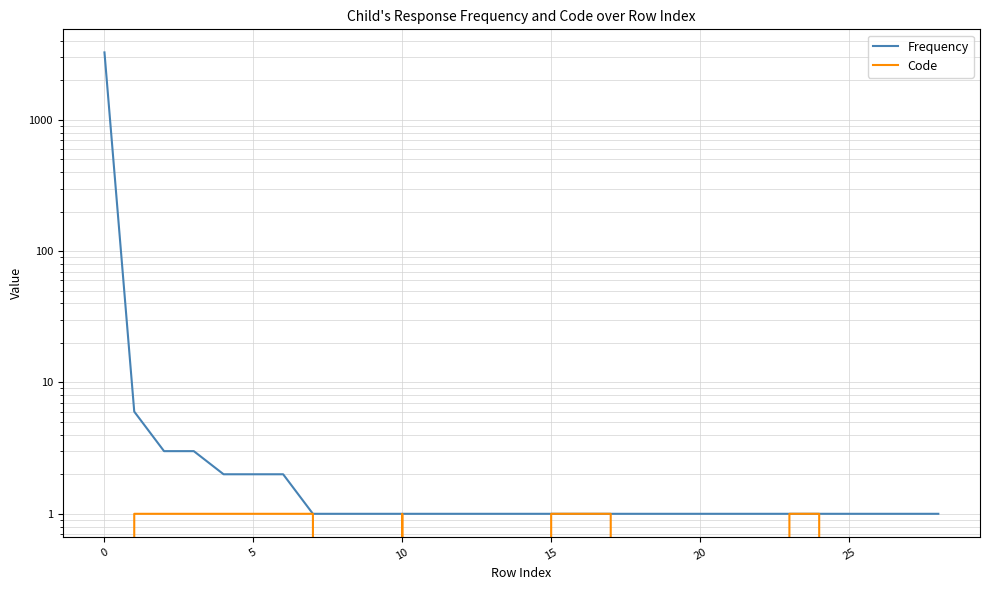

Rank the series by their average value, from highest to lowest.

Frequency, Code